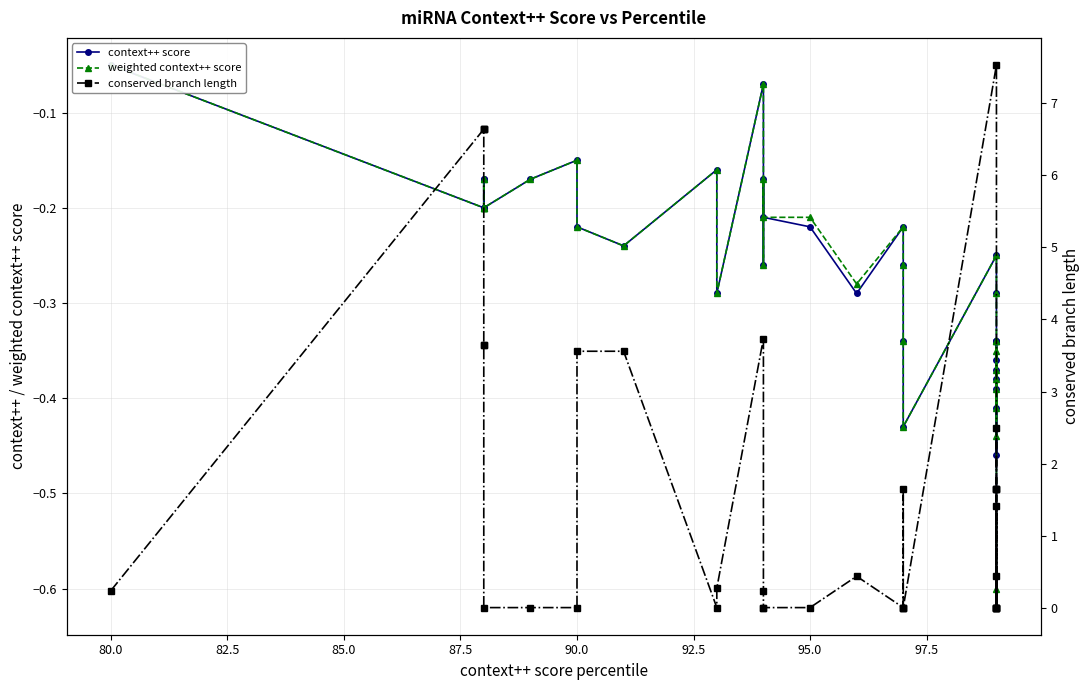

What are all the series names shown in the legend?

context++ score, weighted context++ score, conserved branch length